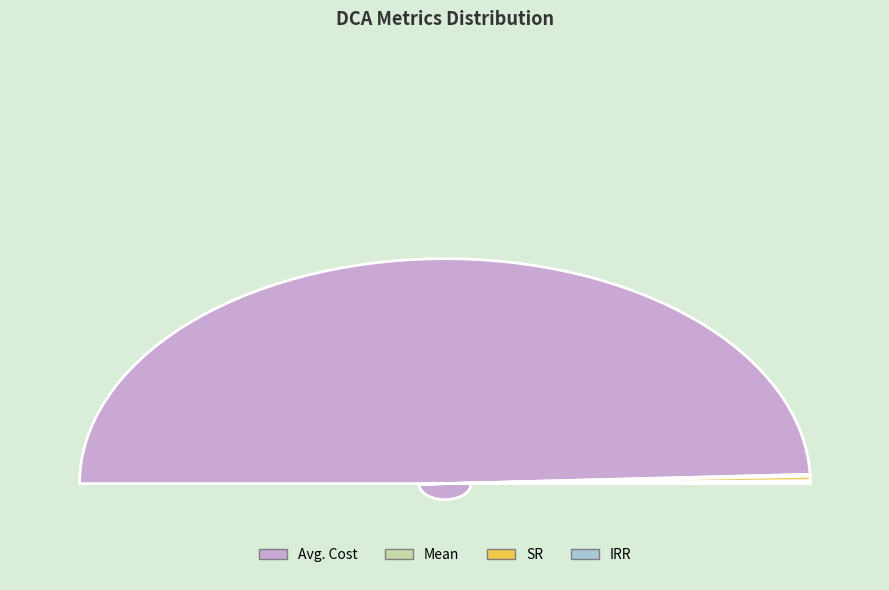

How much of the chart is everything except Mean?

100.0%